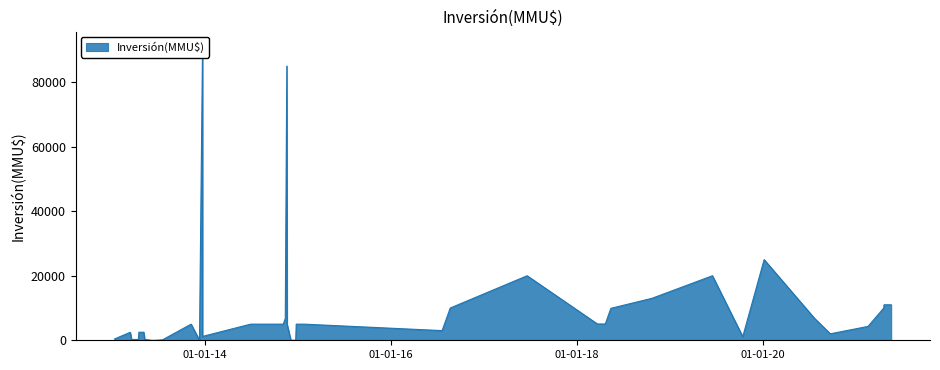

List the labels in order of value, smallest first.

21/06/2013, 06/06/2013, 24/12/2014, 05/12/2014, 11/12/2013, 19/07/2013, 10/05/2013, 15/04/2013, 19/03/2013, 11/01/2013, 15/10/2019, 23/12/2013, 23/09/2020, 17/04/2013, 14/03/2013, 06/05/2013, 21/07/2016, 18/02/2021, 26/01/2015, 26/12/2014, 20/11/2014, 05/11/2014, 30/06/2014, 08/11/2013, 23/04/2018, 23/03/2018, 13/11/2014, 23/07/2020, 15/05/2018, 21/04/2021, 22/08/2016, 20/05/2021, 22/04/2021, 22/04/2021, 23/10/2018, 18/06/2019, 20/06/2017, 07/01/2020, 19/11/2014, 23/12/2013